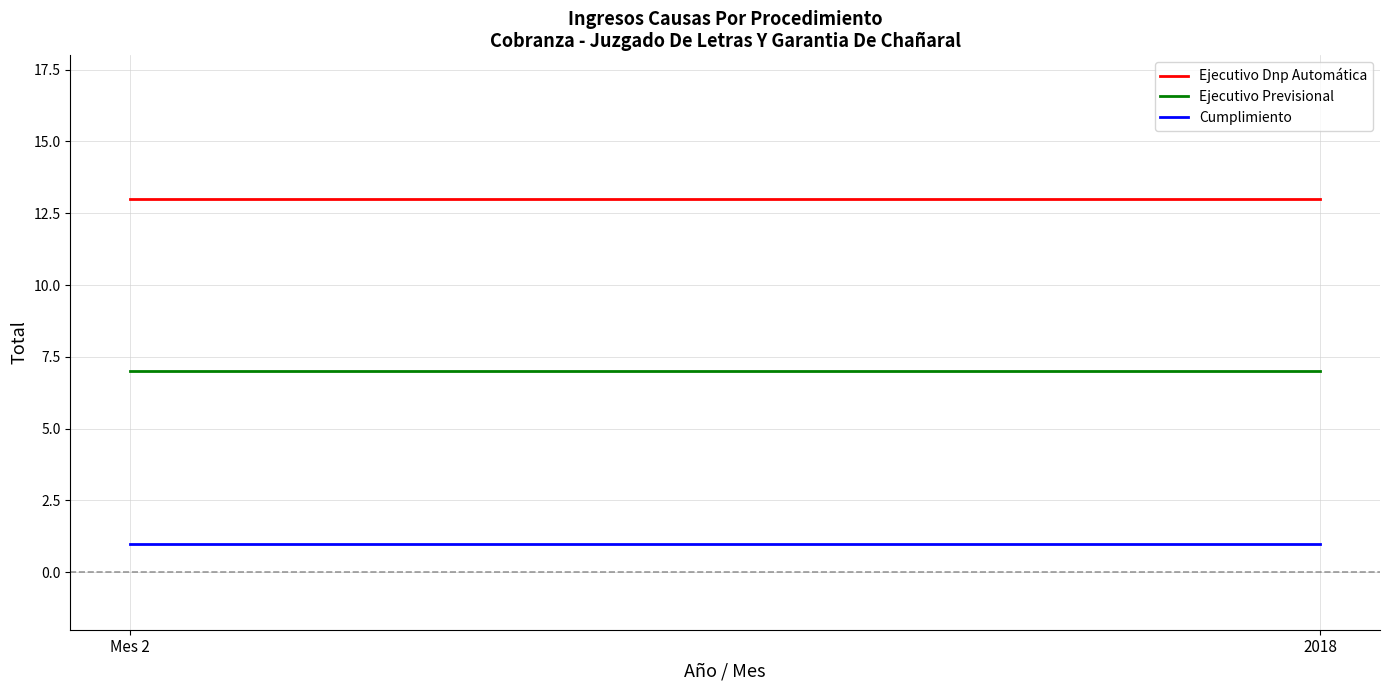

List the series in order of their overall mean, lowest first.

Cumplimiento, Ejecutivo Previsional, Ejecutivo Dnp Automática